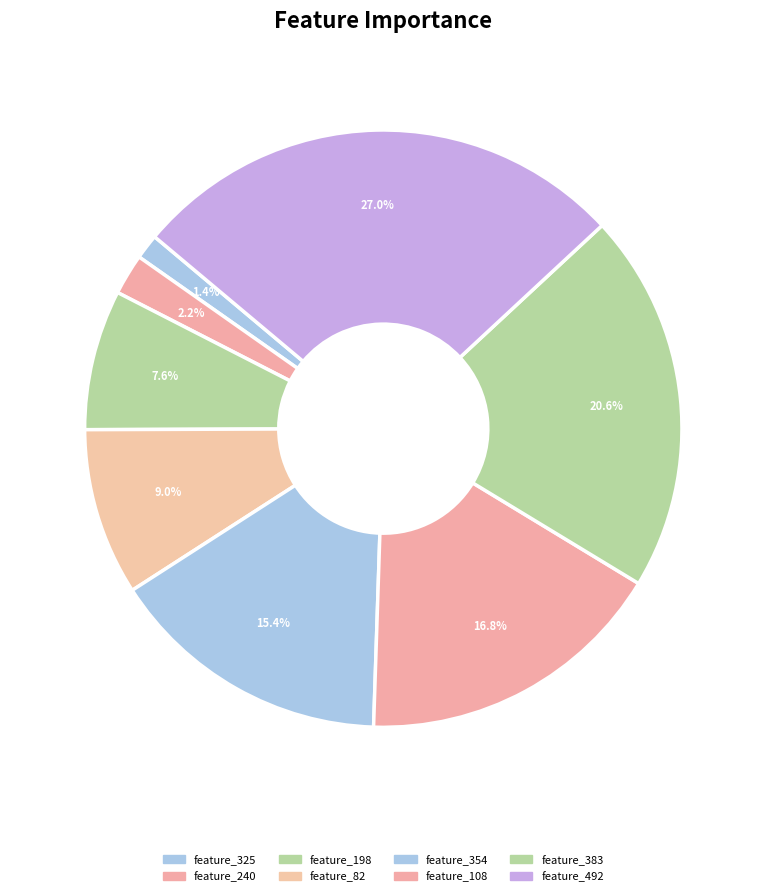

To the nearest percent, what percentage of the pie is feature_383?

21%